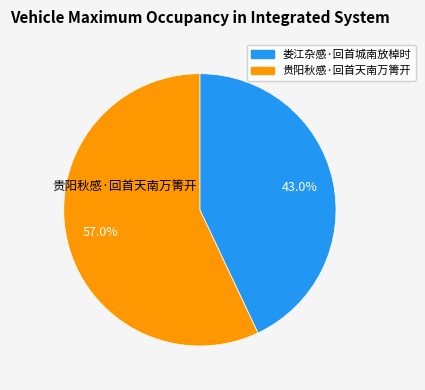

Does any single category account for the majority?

Yes